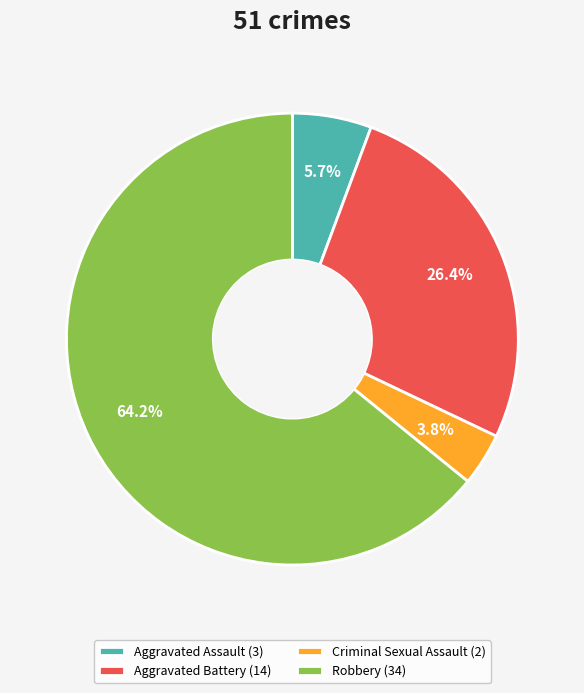

What is the largest slice in the pie chart?

Robbery